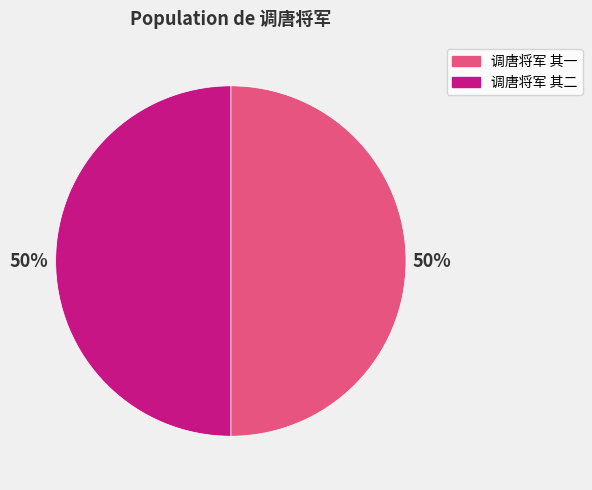

To the nearest percent, what is the average slice percentage?

50%